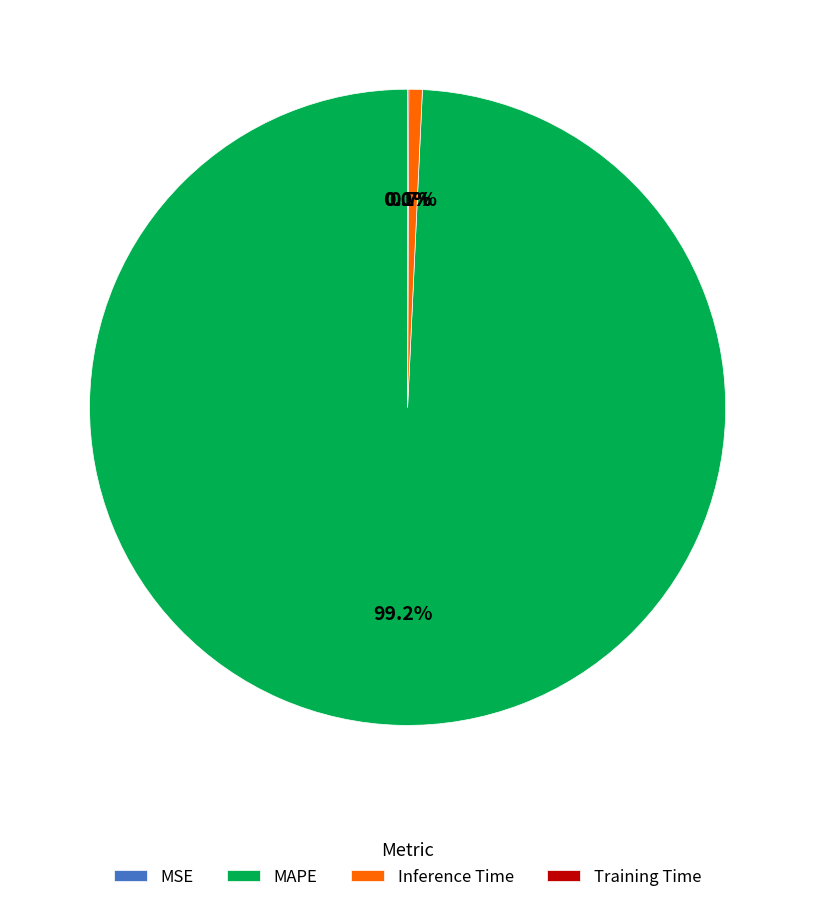

How much of the chart is everything except Inference Time?

99.3%